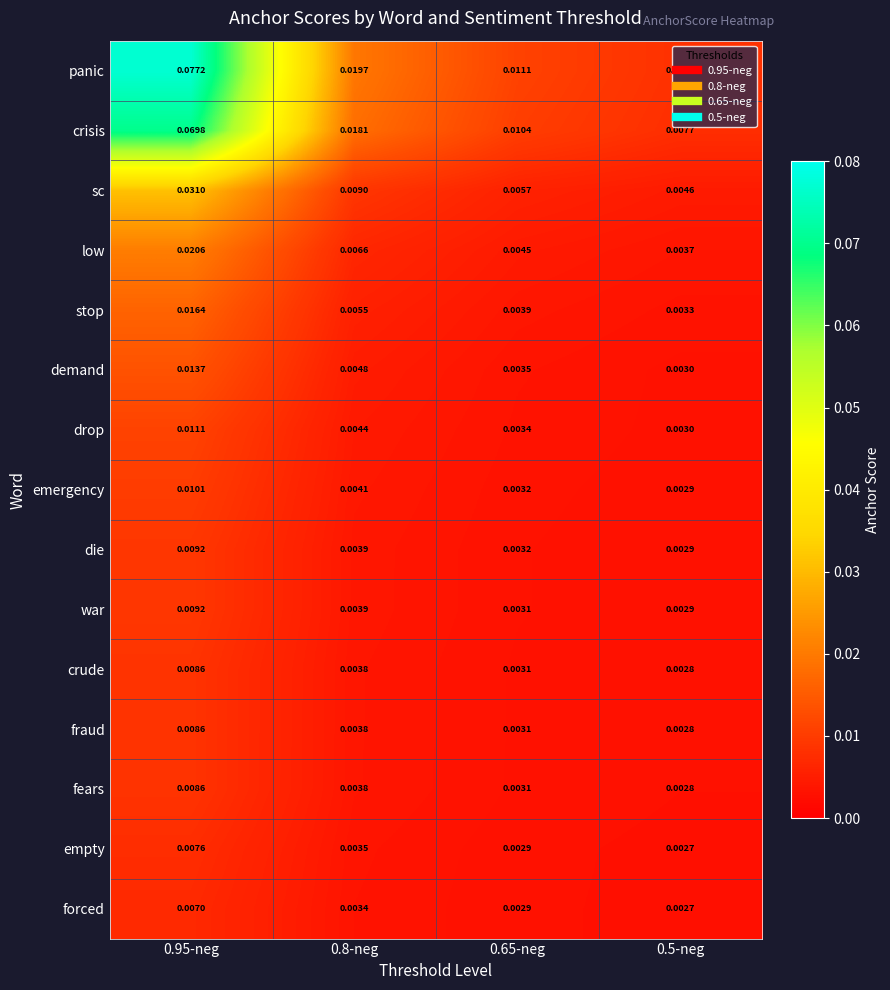

Count the number of data series in this chart.

15